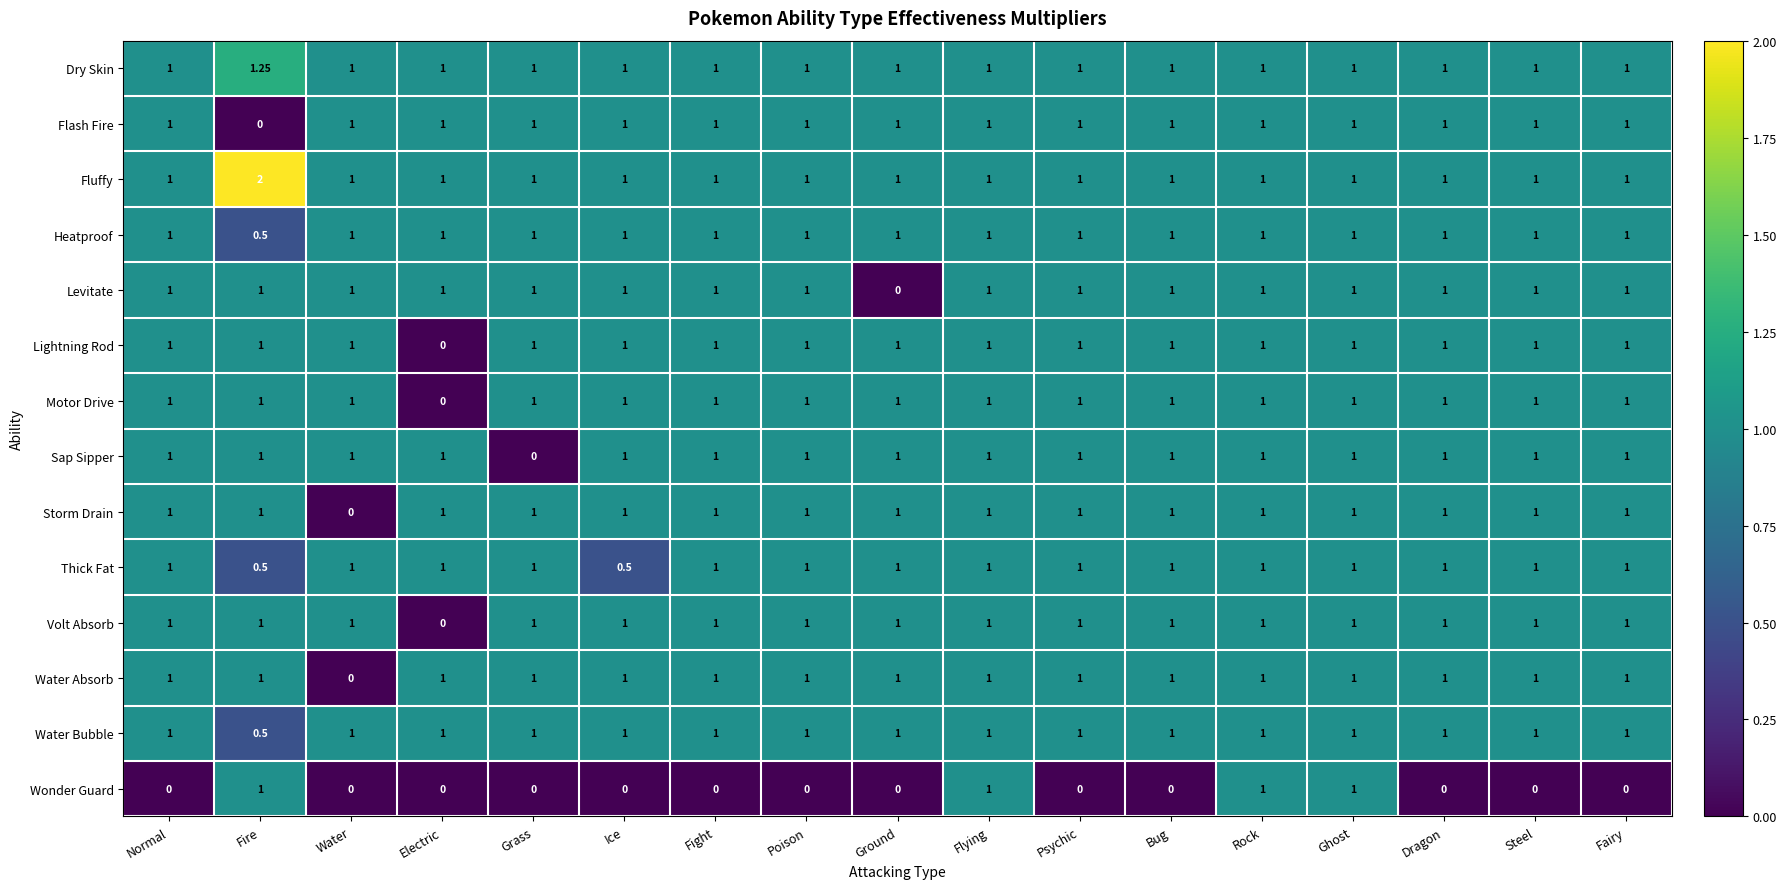

Between Grass and Psychic, which series saw the biggest shift?

Sap Sipper